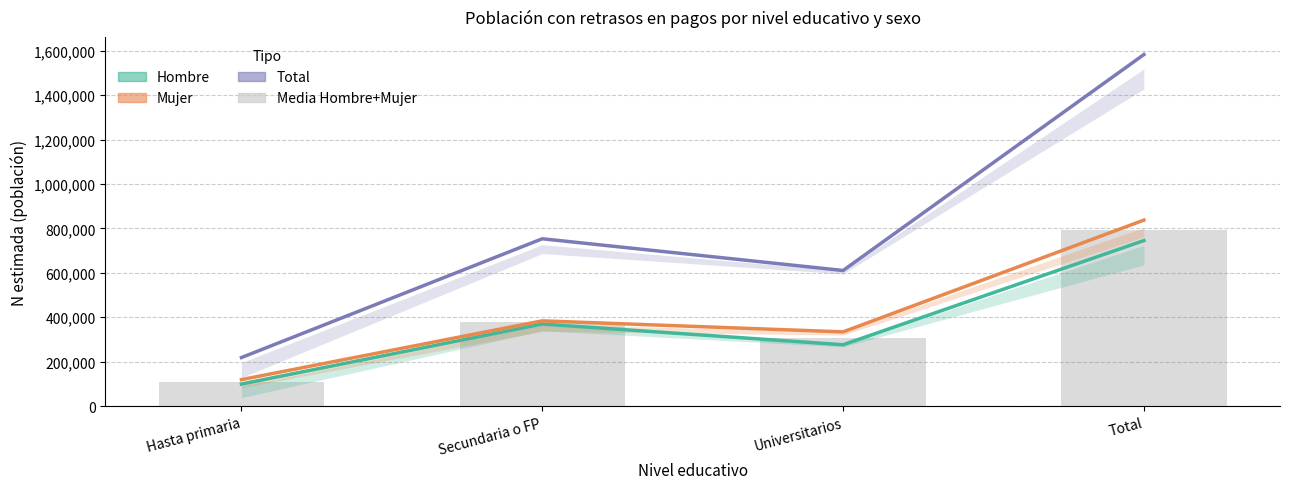

What is the difference between the second highest and minimum values in the Media Hombre+Mujer series?

267435.5